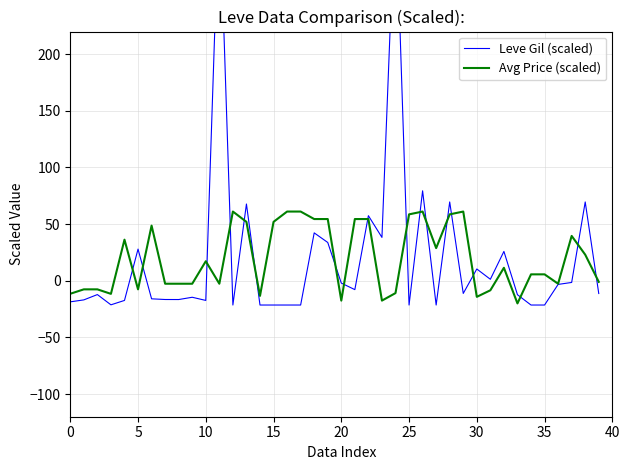

In Avg Price (scaled), how many points are higher than both neighbors (excluding endpoints)?

8